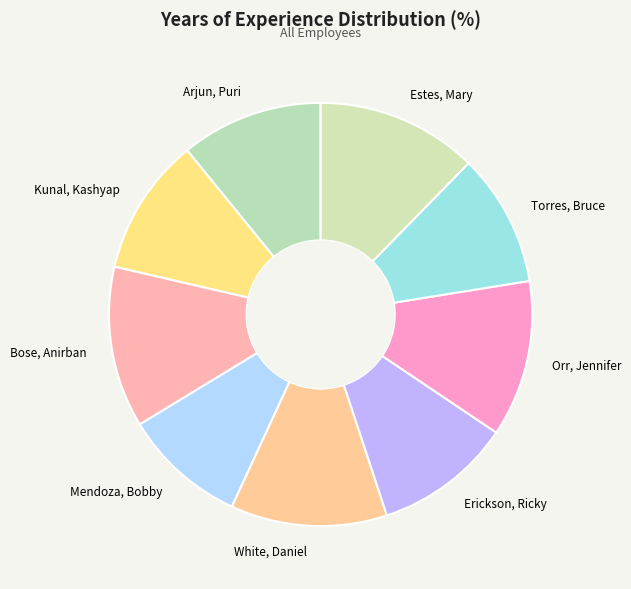

Do Mendoza, Bobby and White, Daniel together represent more than half of the pie?

No